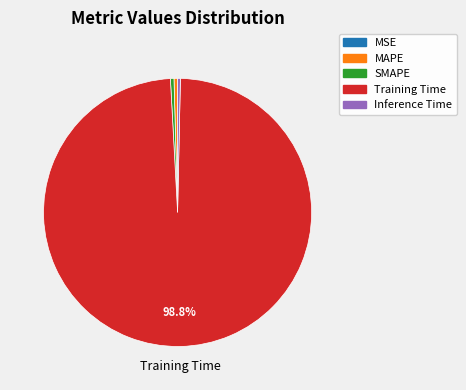

Combined, do Inference Time and MAPE account for over 50%?

No